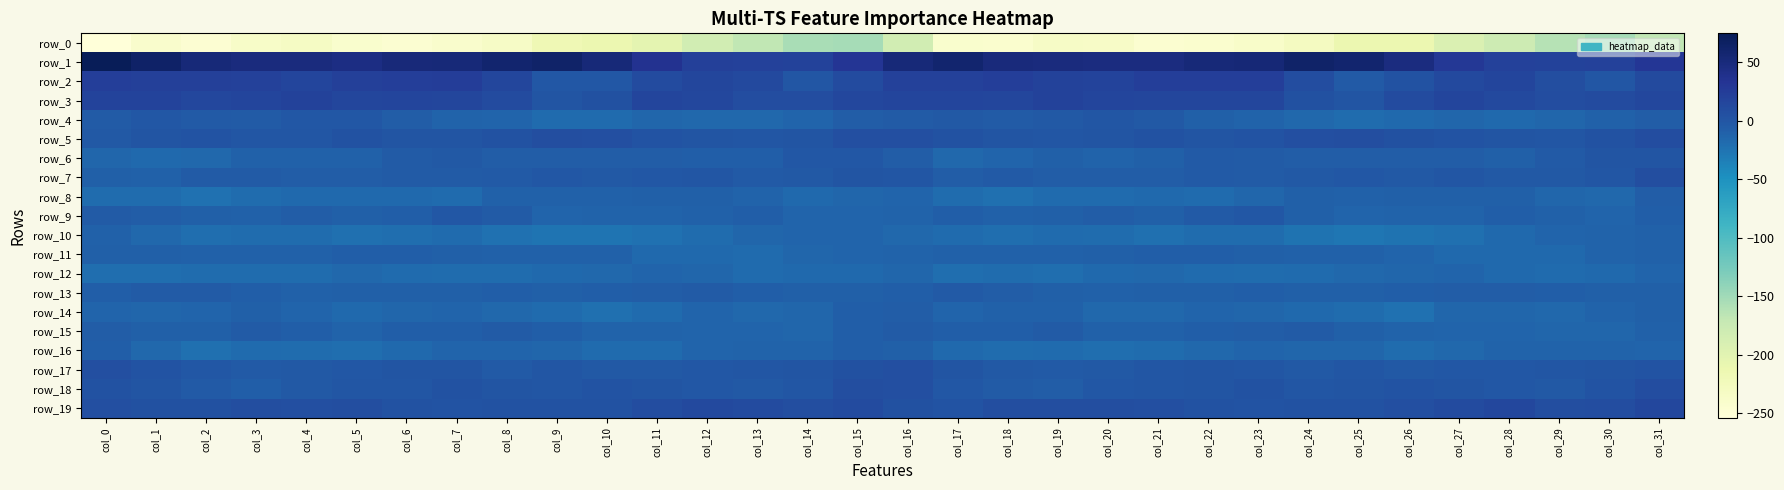

The value of row_2 at col_27 is 12.3. True or false?

True